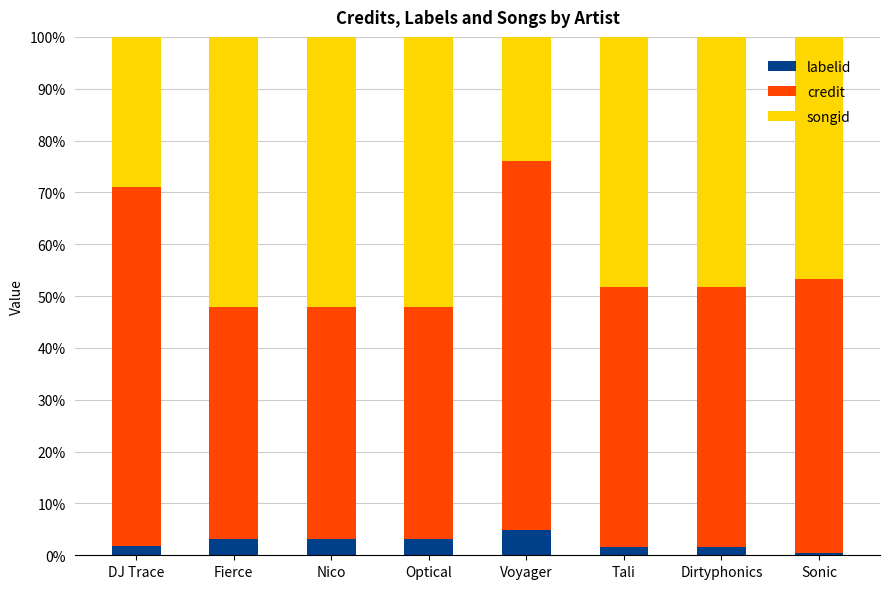

What are all the series names shown in the legend?

labelid, credit, songid